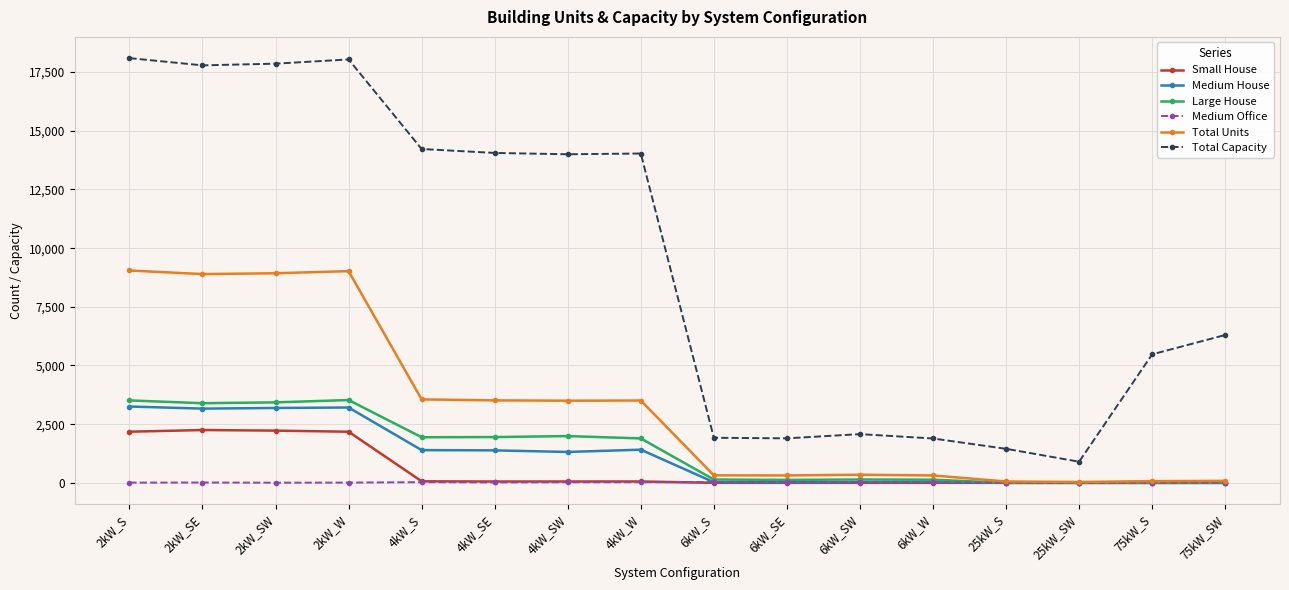

Which series has the largest total across all categories?

Total Capacity